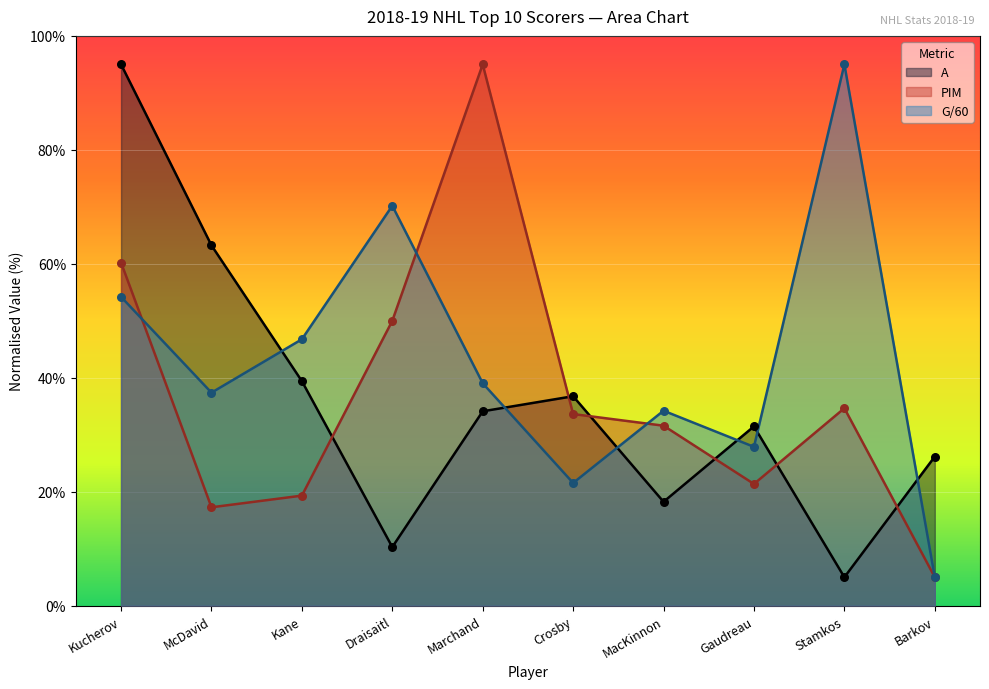

At how many categories does at least one series exceed 62?

5